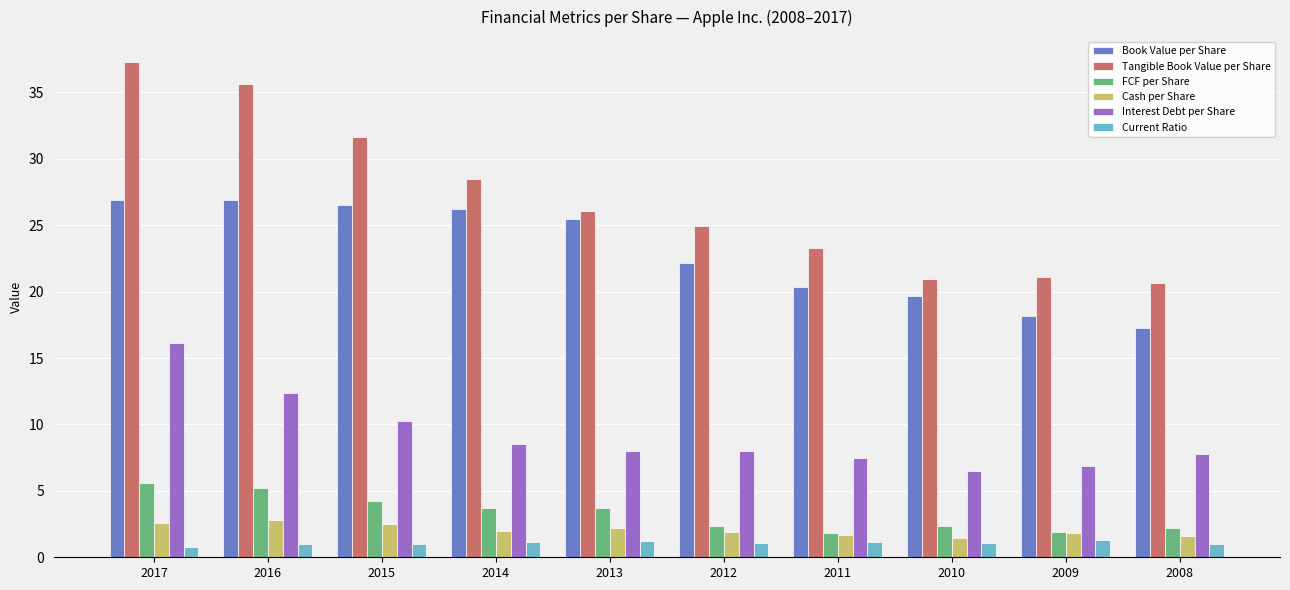

What is the average value of the Interest Debt per Share series?

9.2